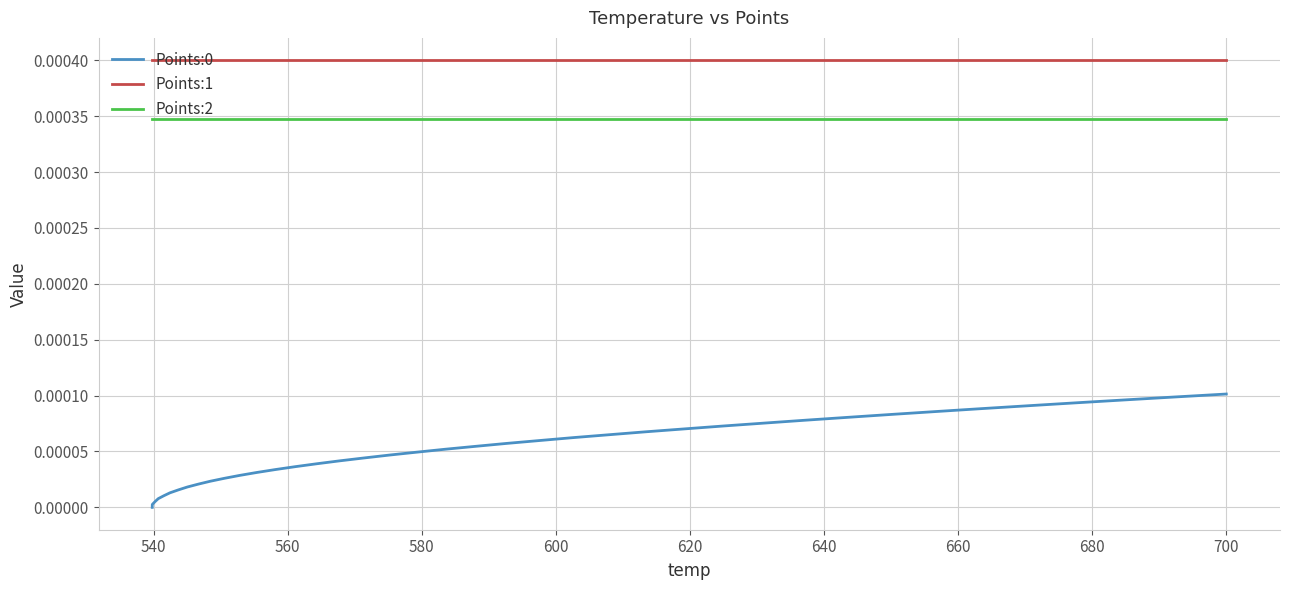

True or false: Points:1 and Points:2 intersect in this chart.

False